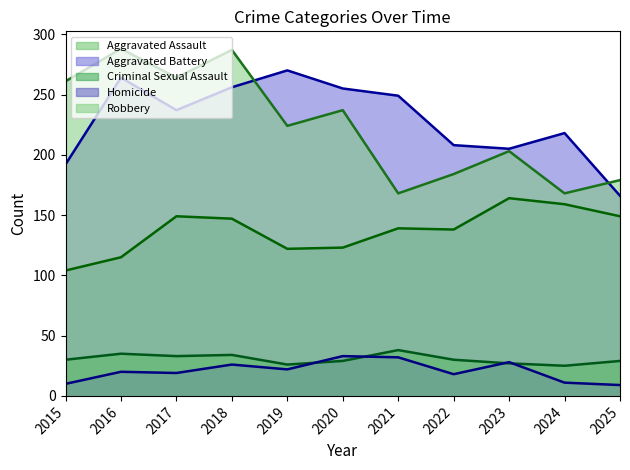

What are all the series names shown in the legend?

Aggravated Assault, Aggravated Battery, Criminal Sexual Assault, Homicide, Robbery